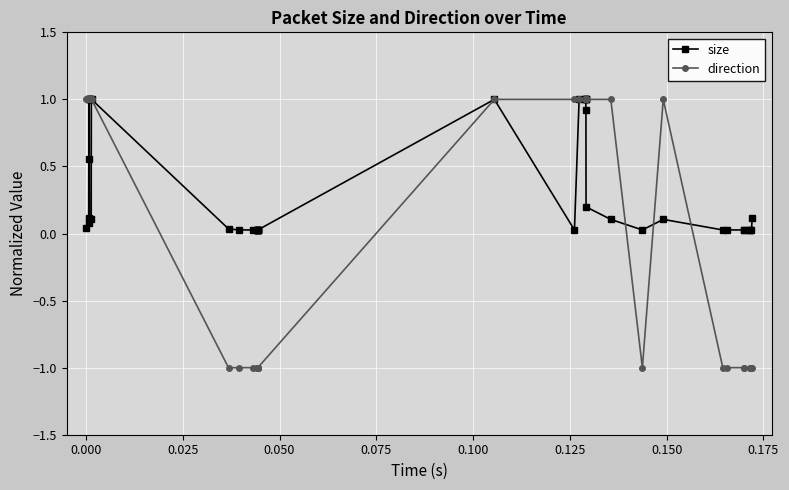

Which series has the widest spread of values?

direction